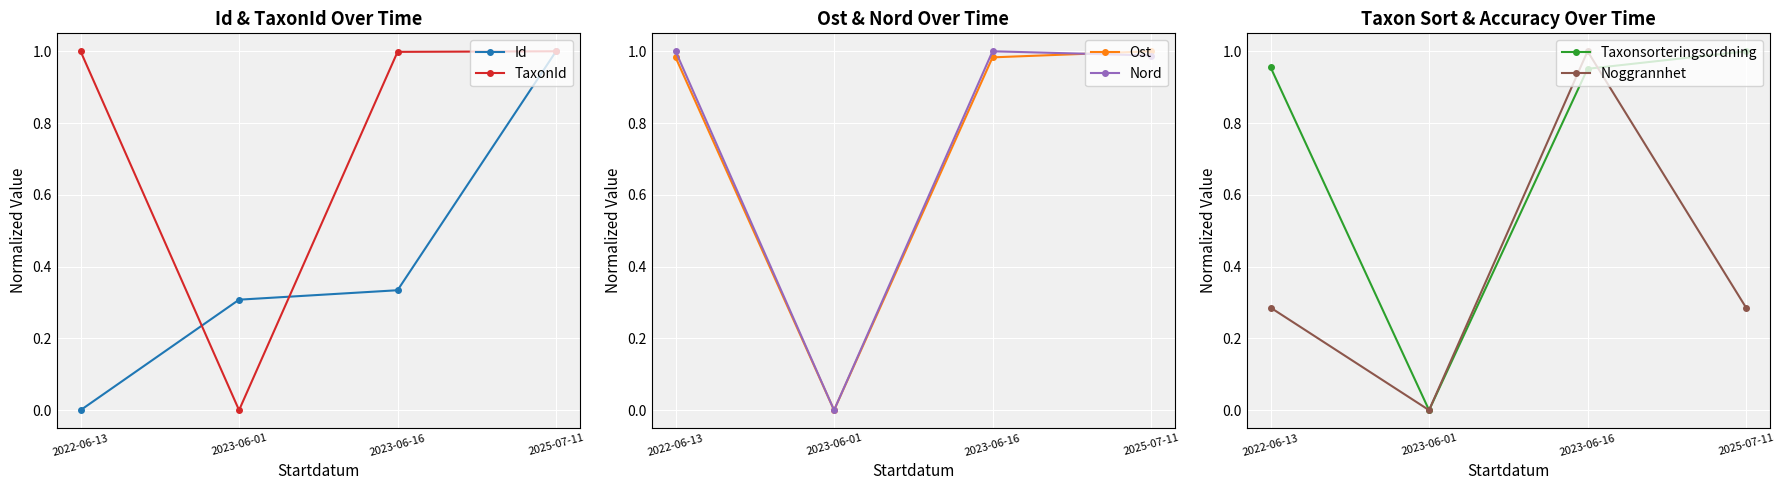

True or false: Nord has more than 0 interior local peaks.

True